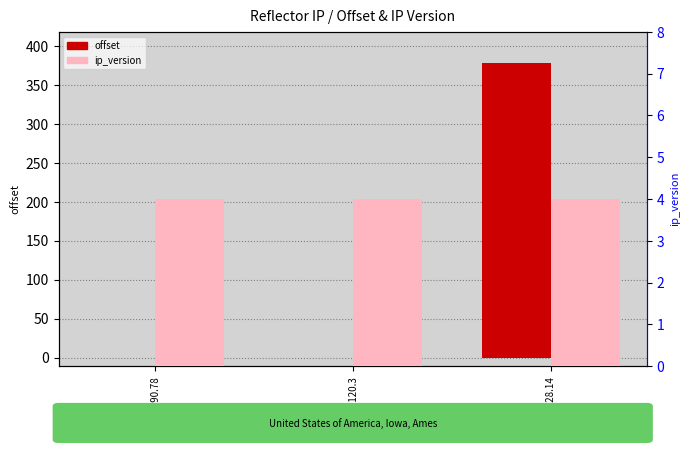

The offset series shows 378 at 69.5.128.14. True or false?

True